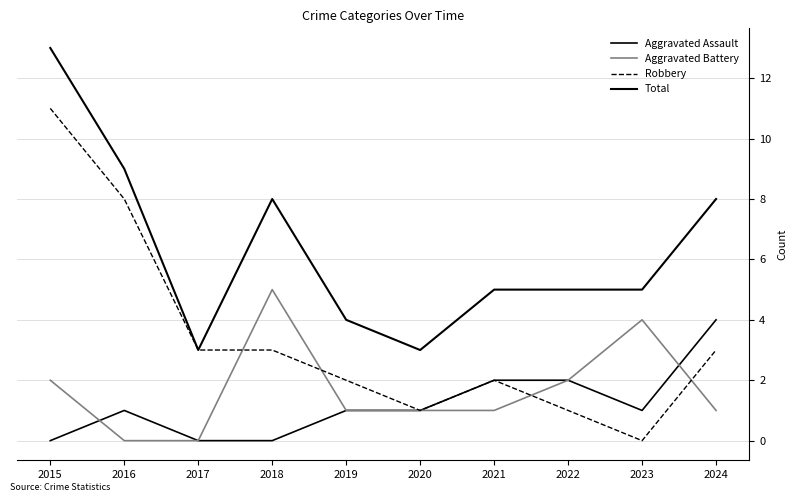

True or false: Robbery has a value of 5 at 2016.

False